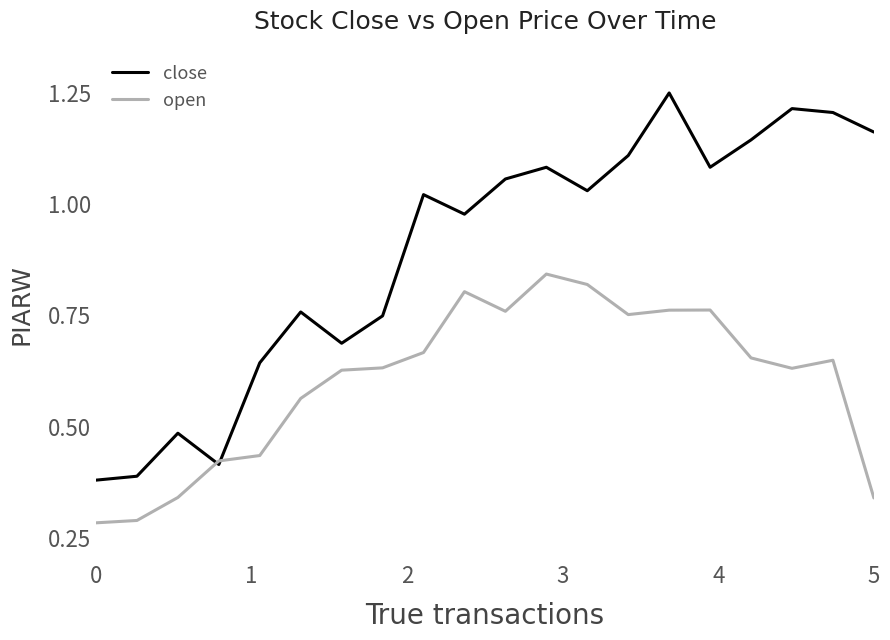

Which series has the largest range (max minus min)?

close